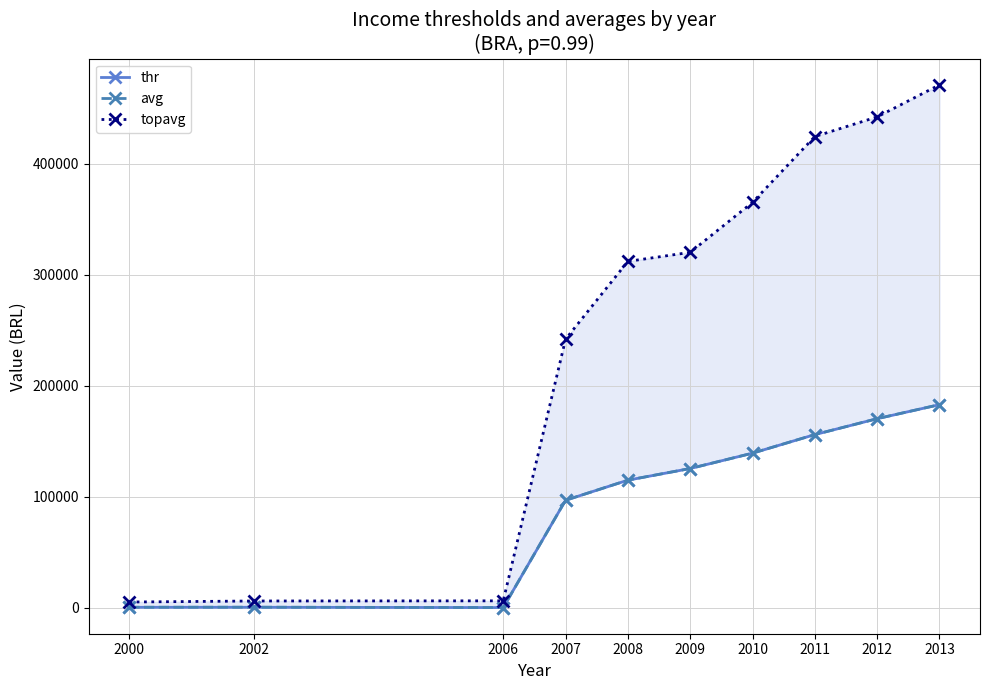

How many data points does each series have?

10